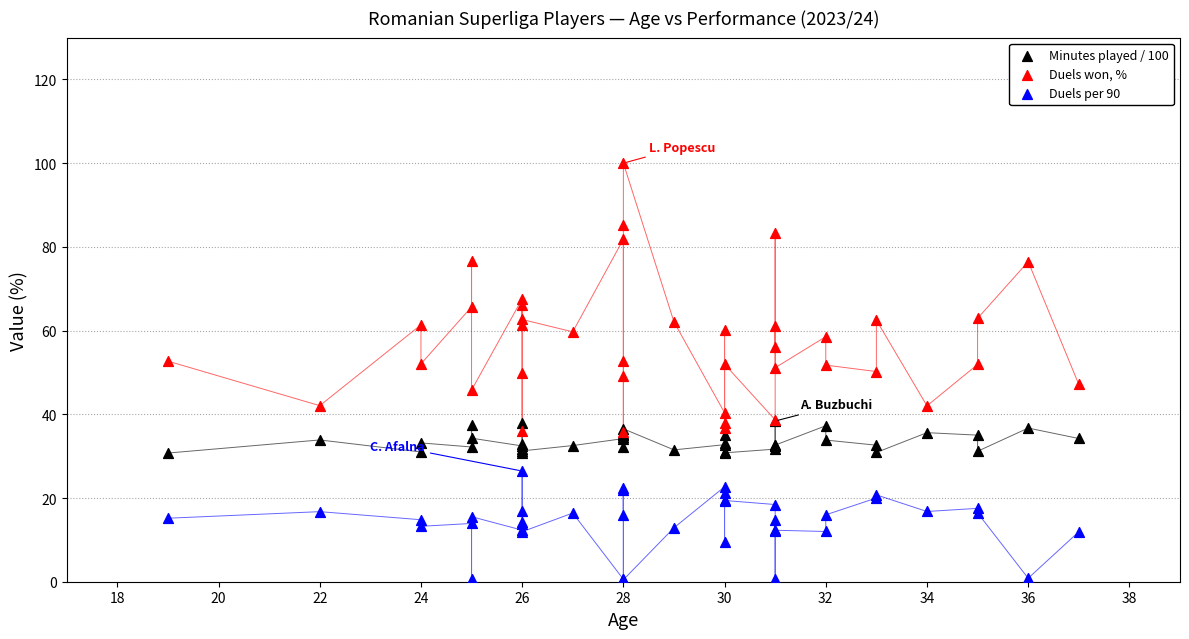

Which series has the widest spread of Y values?

Duels won, %